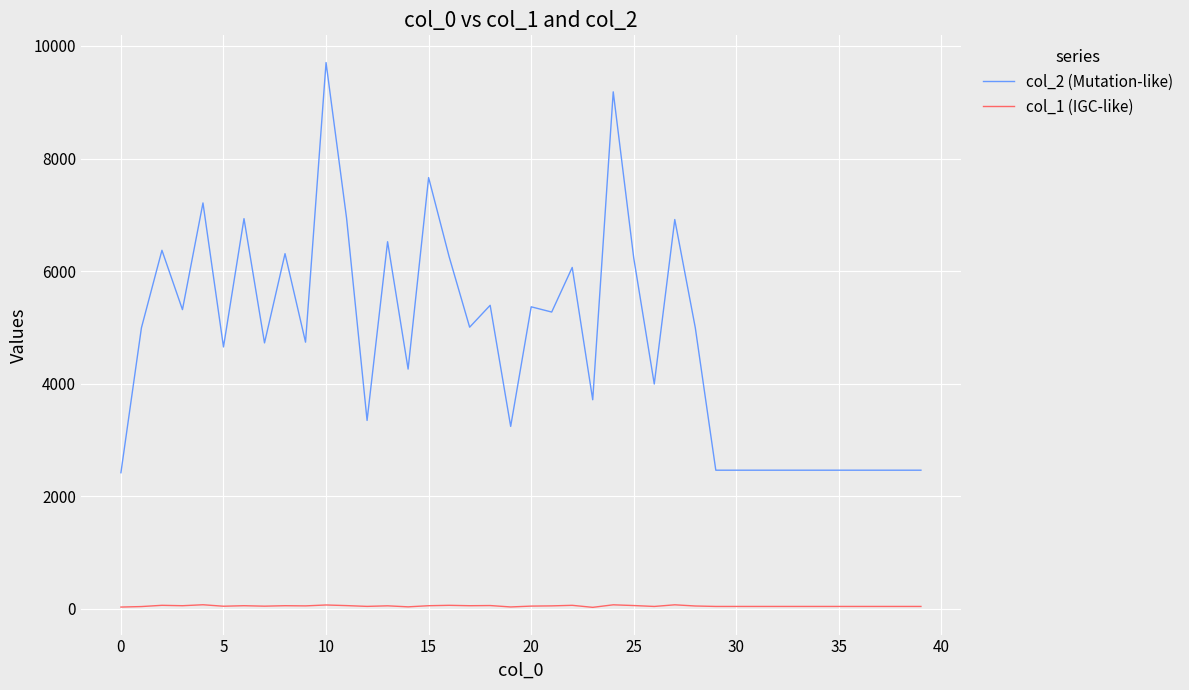

Which series has the largest range (max minus min)?

col_2 (Mutation-like)